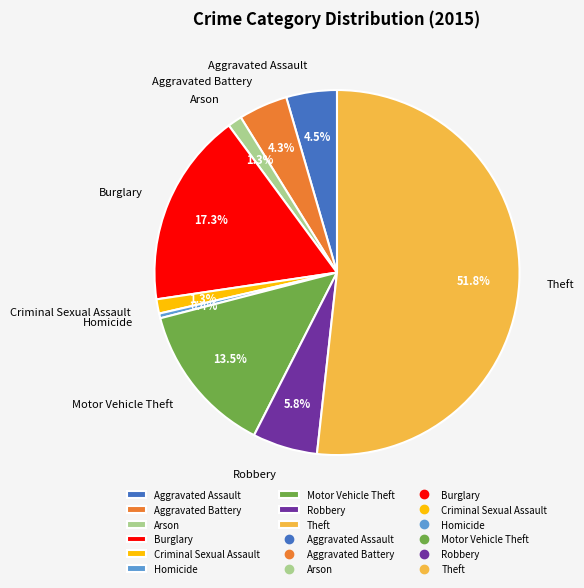

To the nearest percent, what is the average slice percentage?

11%